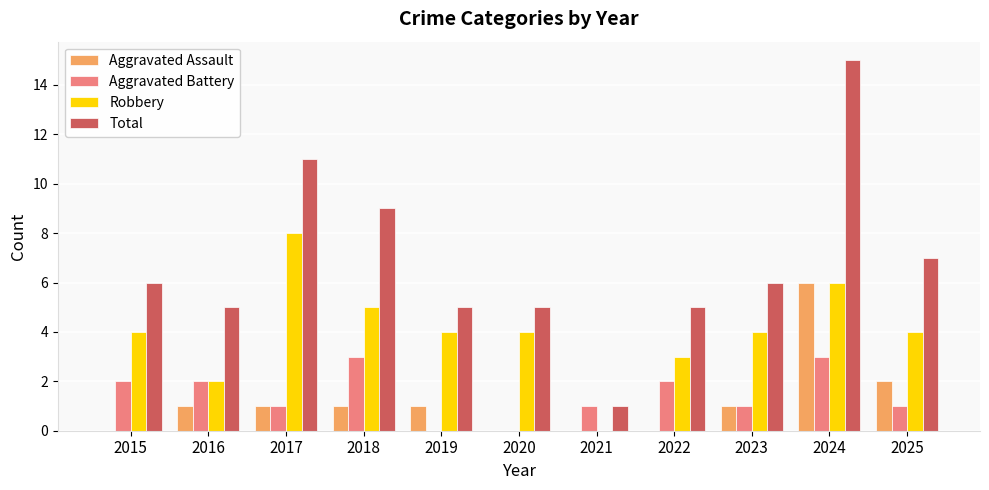

Is the value of Aggravated Battery at 2023 greater than the value of Robbery at 2021?

Yes